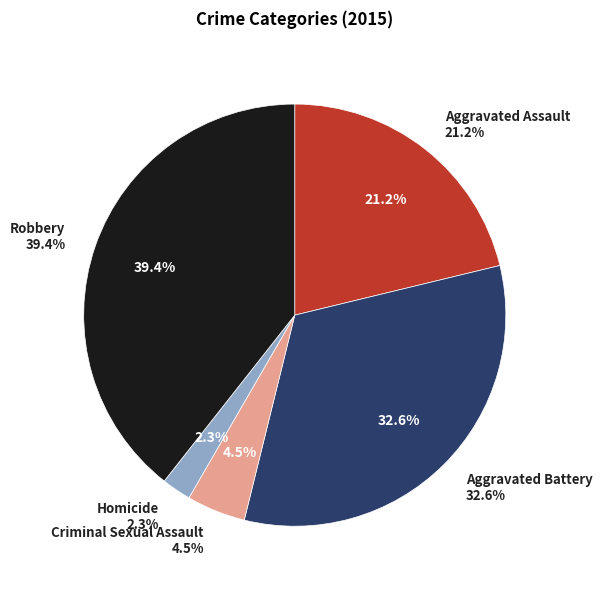

Do Robbery and Aggravated Assault together represent more than half of the pie?

Yes